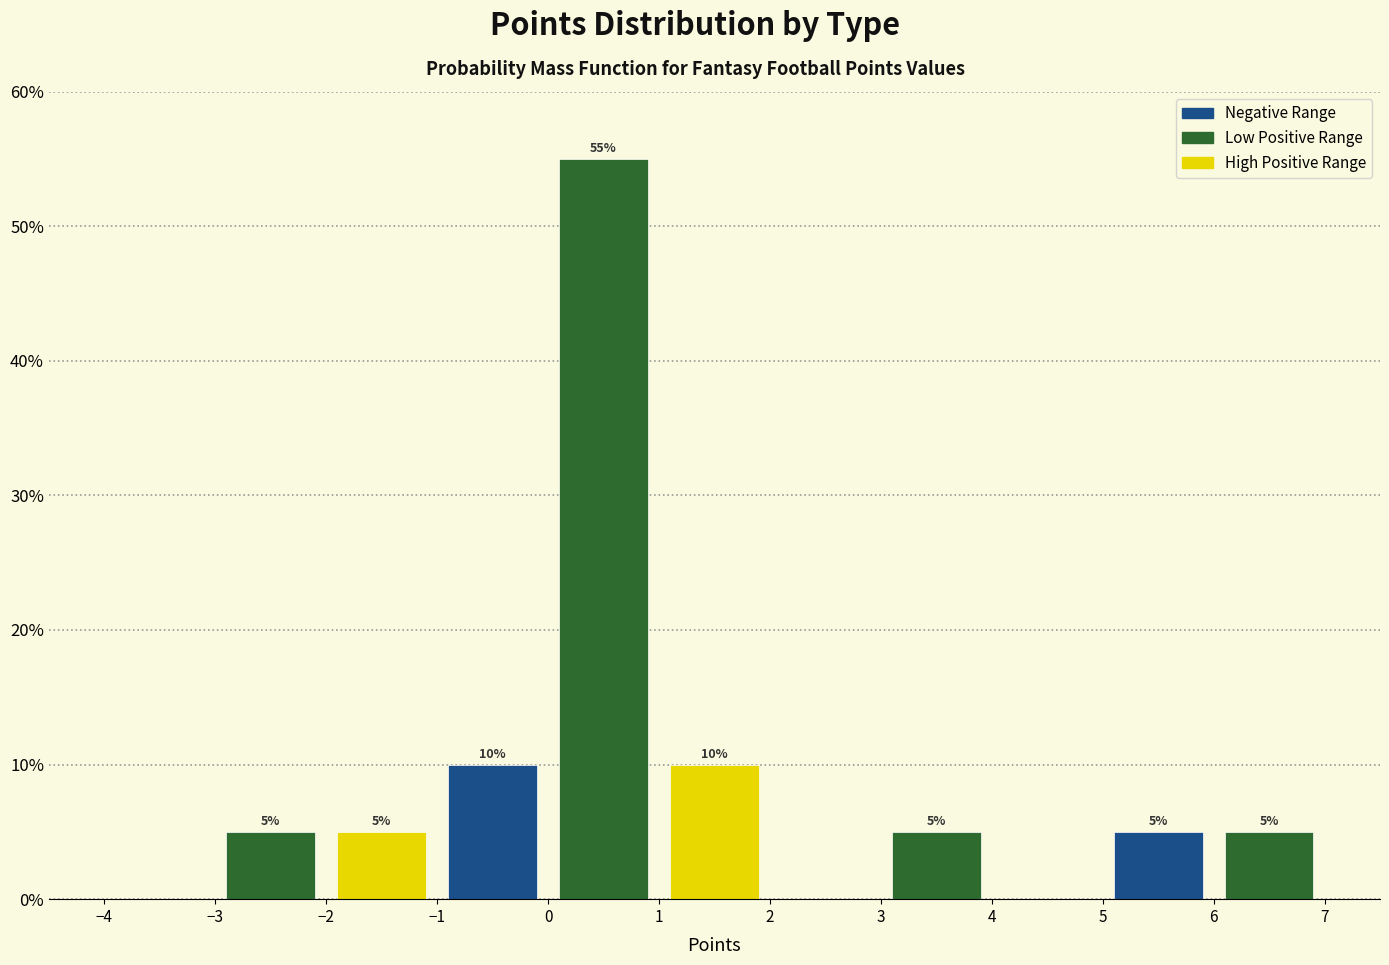

Which range on the x-axis has the tallest bar?

0 to 1